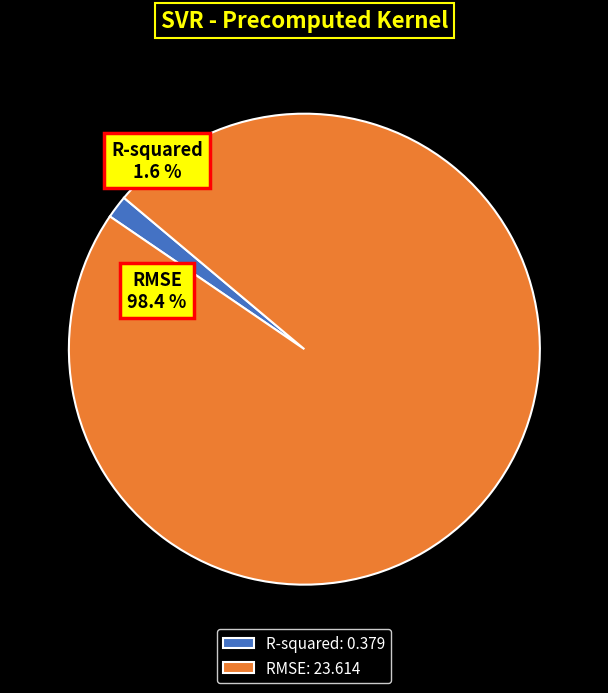

The RMSE slice represents 86% of the pie. True or false?

False